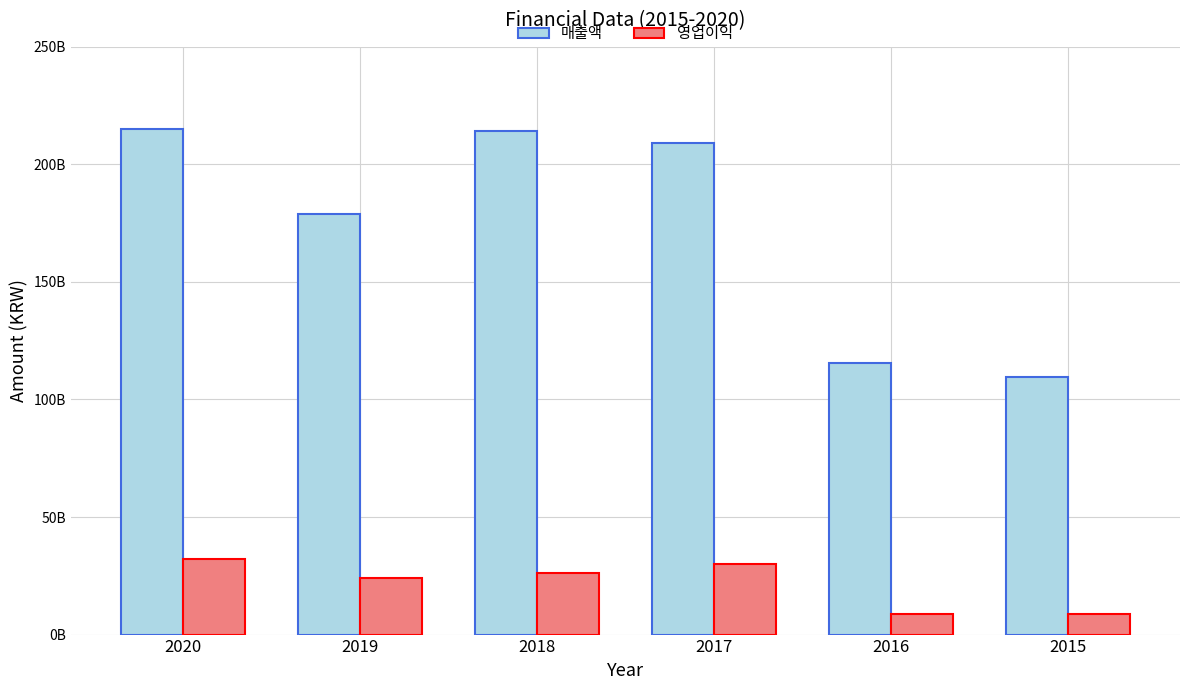

At which label does 영업이익 first exceed 26097567616?

2020